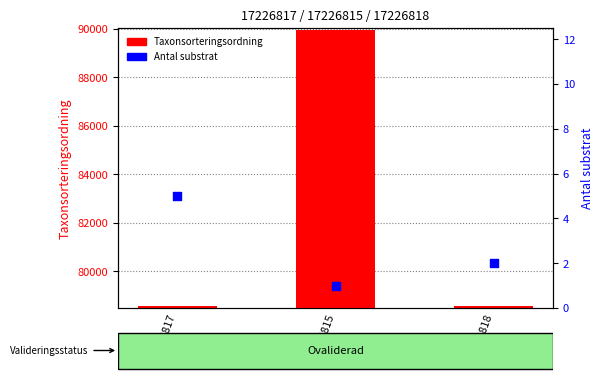

What is the total value across all series at 17226818?

78572